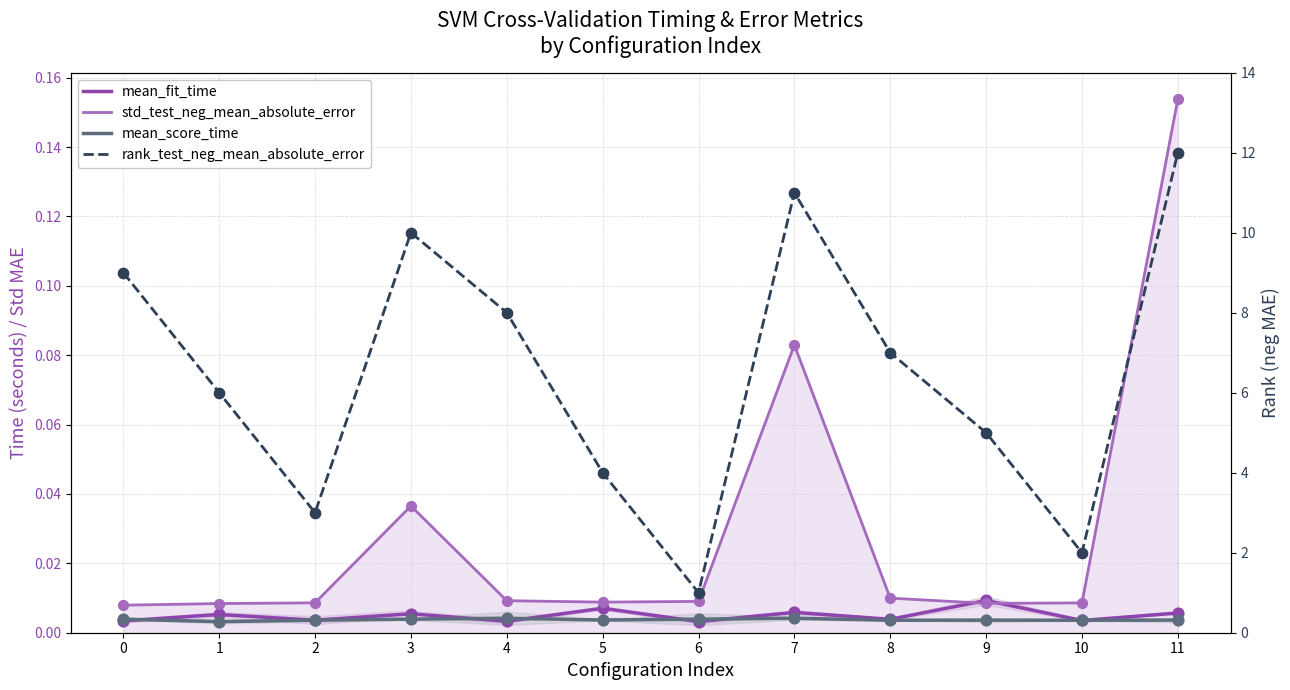

Is the value of rank_test_neg_mean_absolute_error at 10 greater than the value of mean_score_time at 9?

Yes